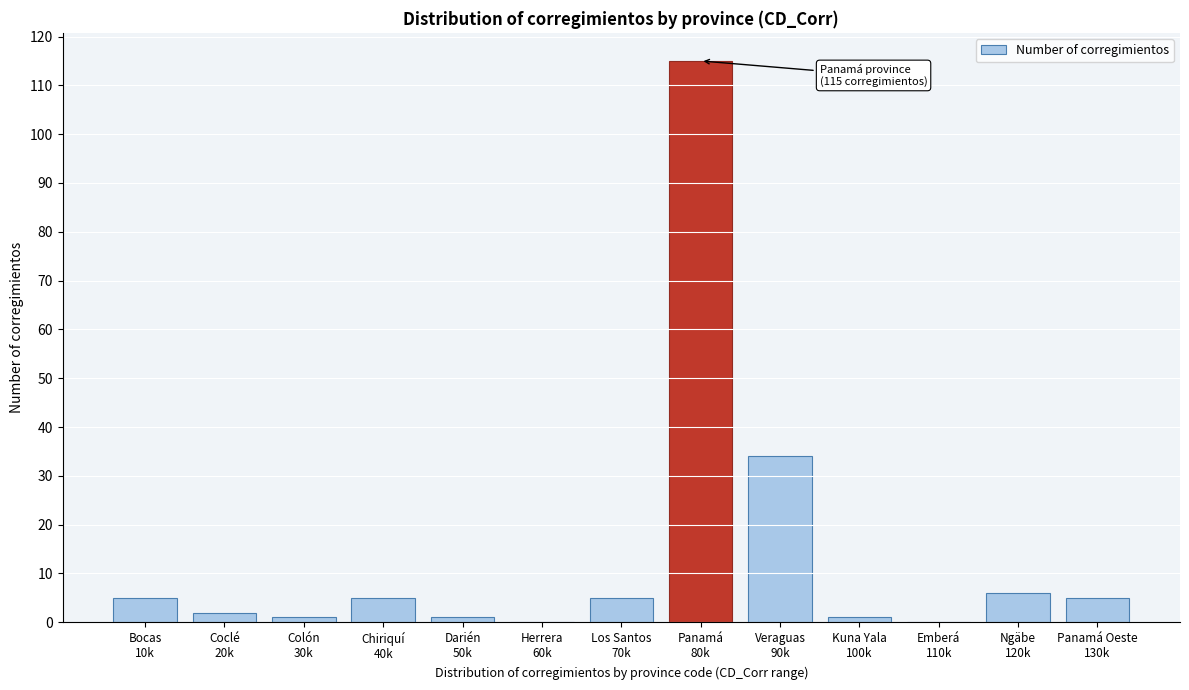

What is the maximum value shown in the chart?

115